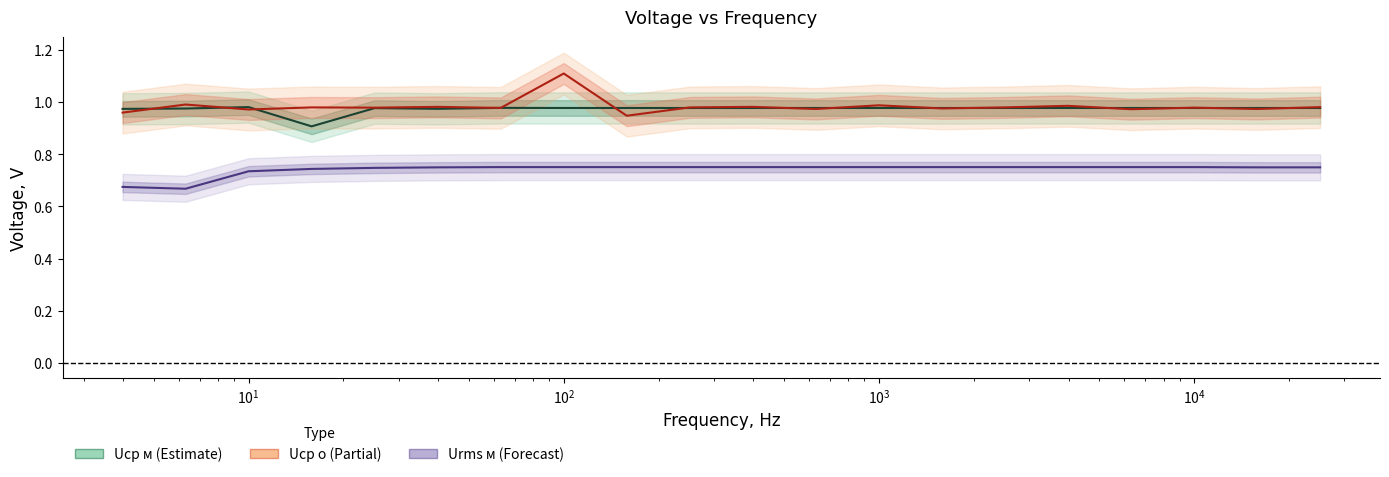

What is the difference between the maximum and second lowest values in the Urms м (line) series?

0.1